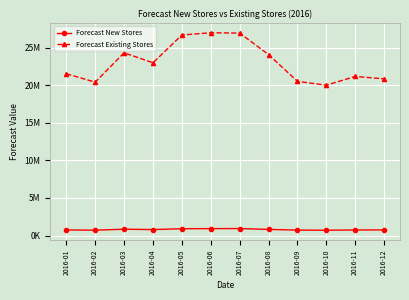

Is this an area chart (filled region under the line)?

No